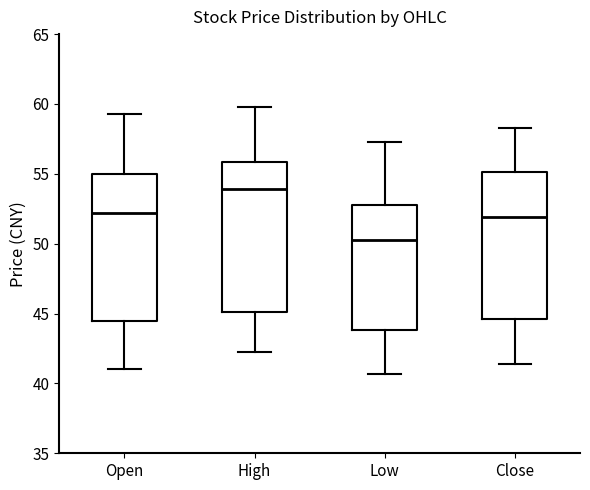

Where does the median line of the box for Low sit on the y-axis? The values are not printed on the chart, so give them approximately, as read against the axis.

50.5